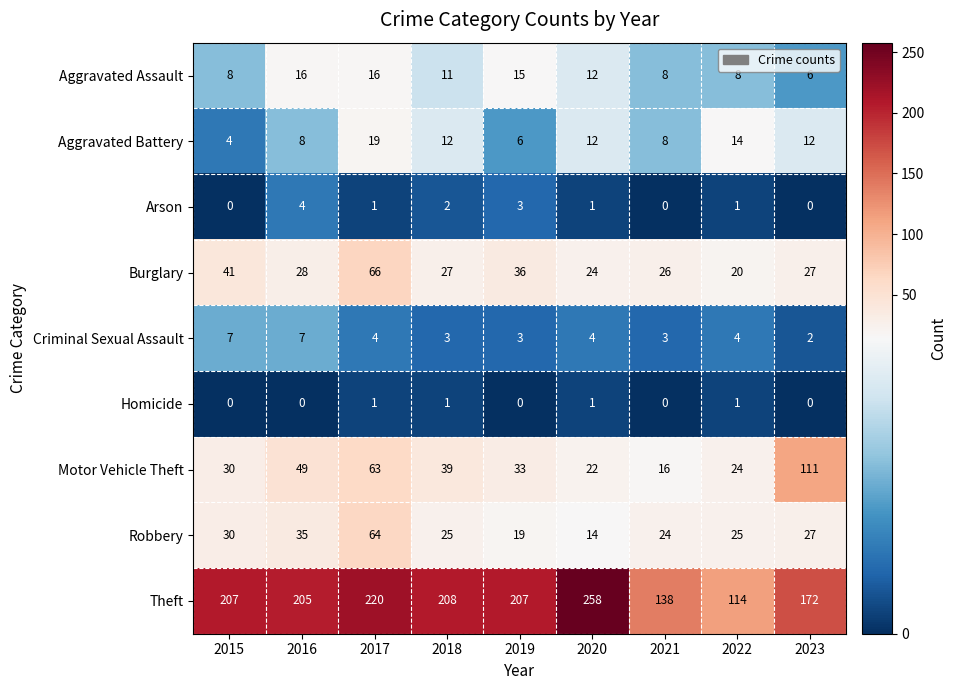

At how many categories does at least one series exceed 87?

9